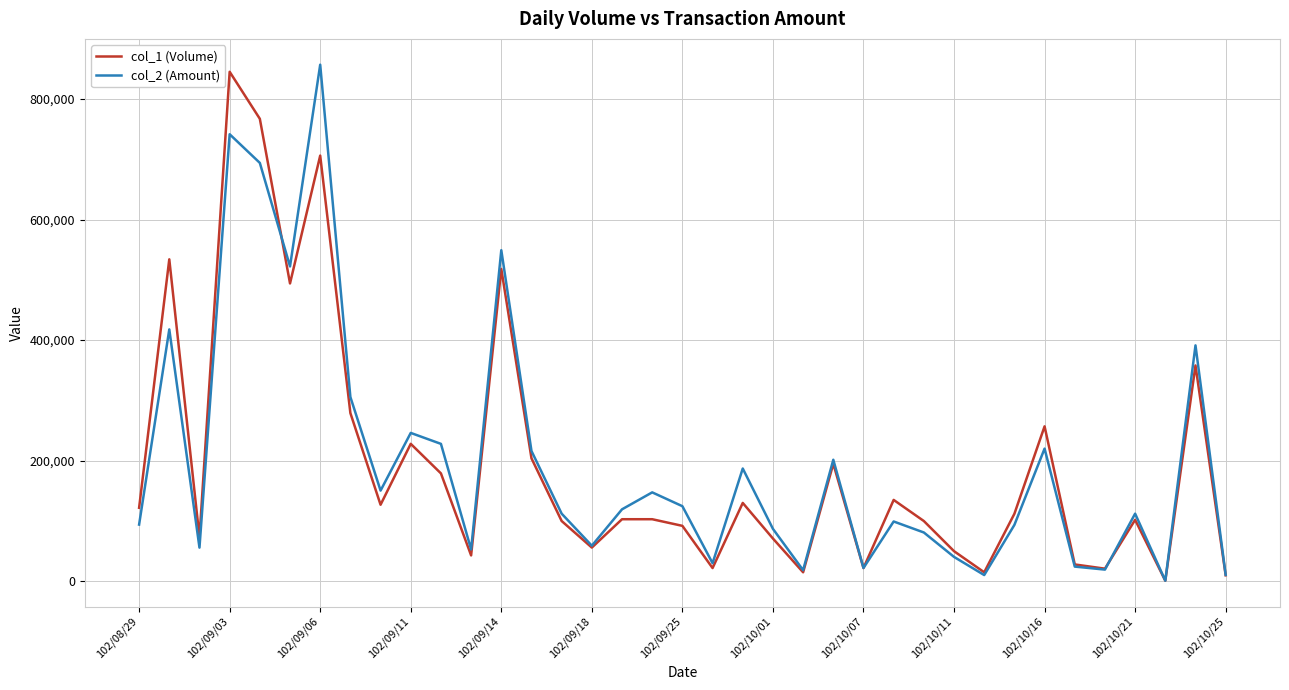

What is the difference between the maximum and minimum values in the col_1 (Volume) series?

844000